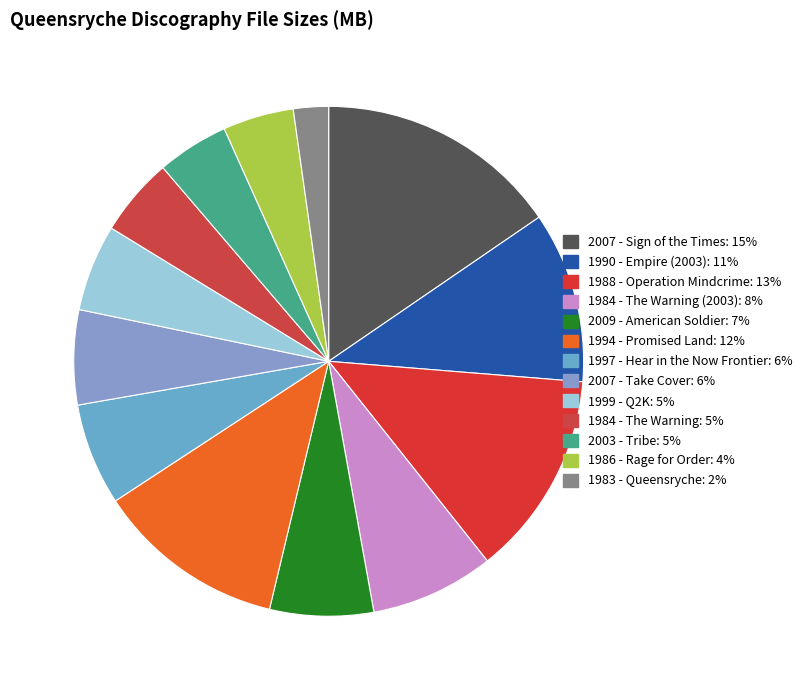

Is there any slice that represents more than half of the pie?

No